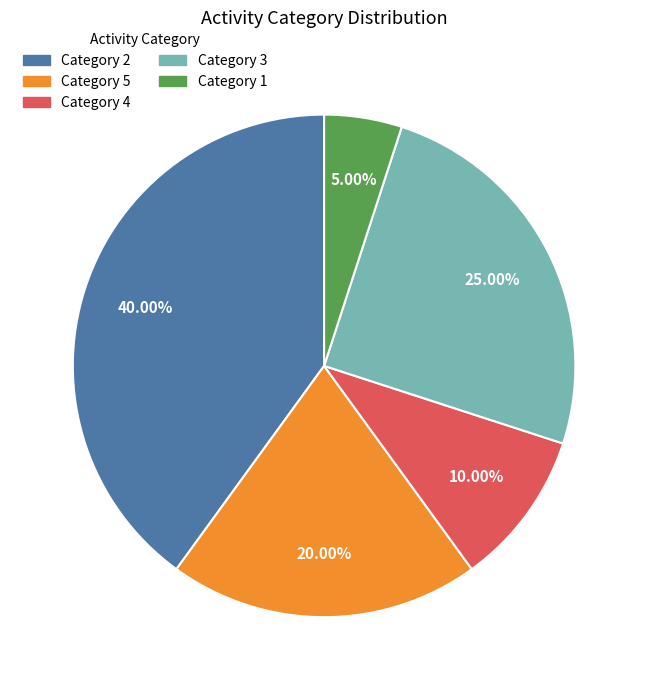

Count the number of slices in the pie.

5